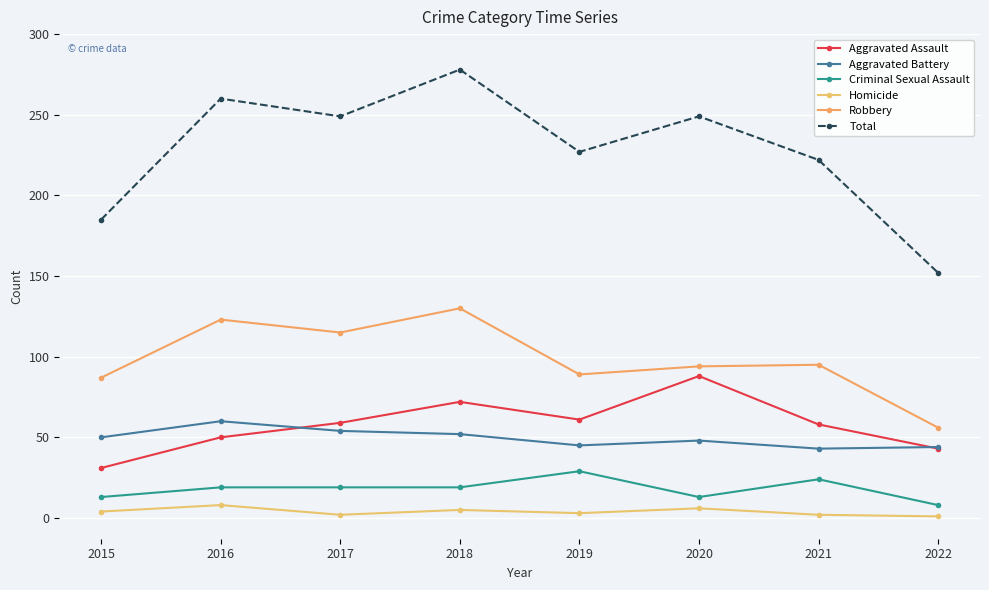

How many data points does each series have?

8